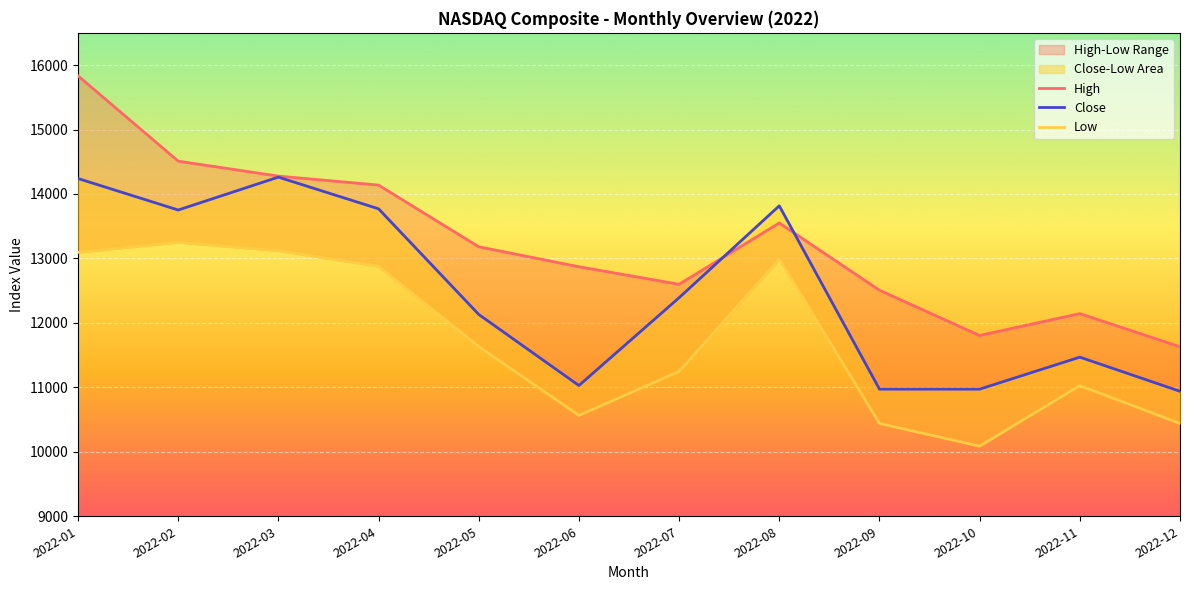

Between 2022-06 and 2022-11, which is larger?

2022-06